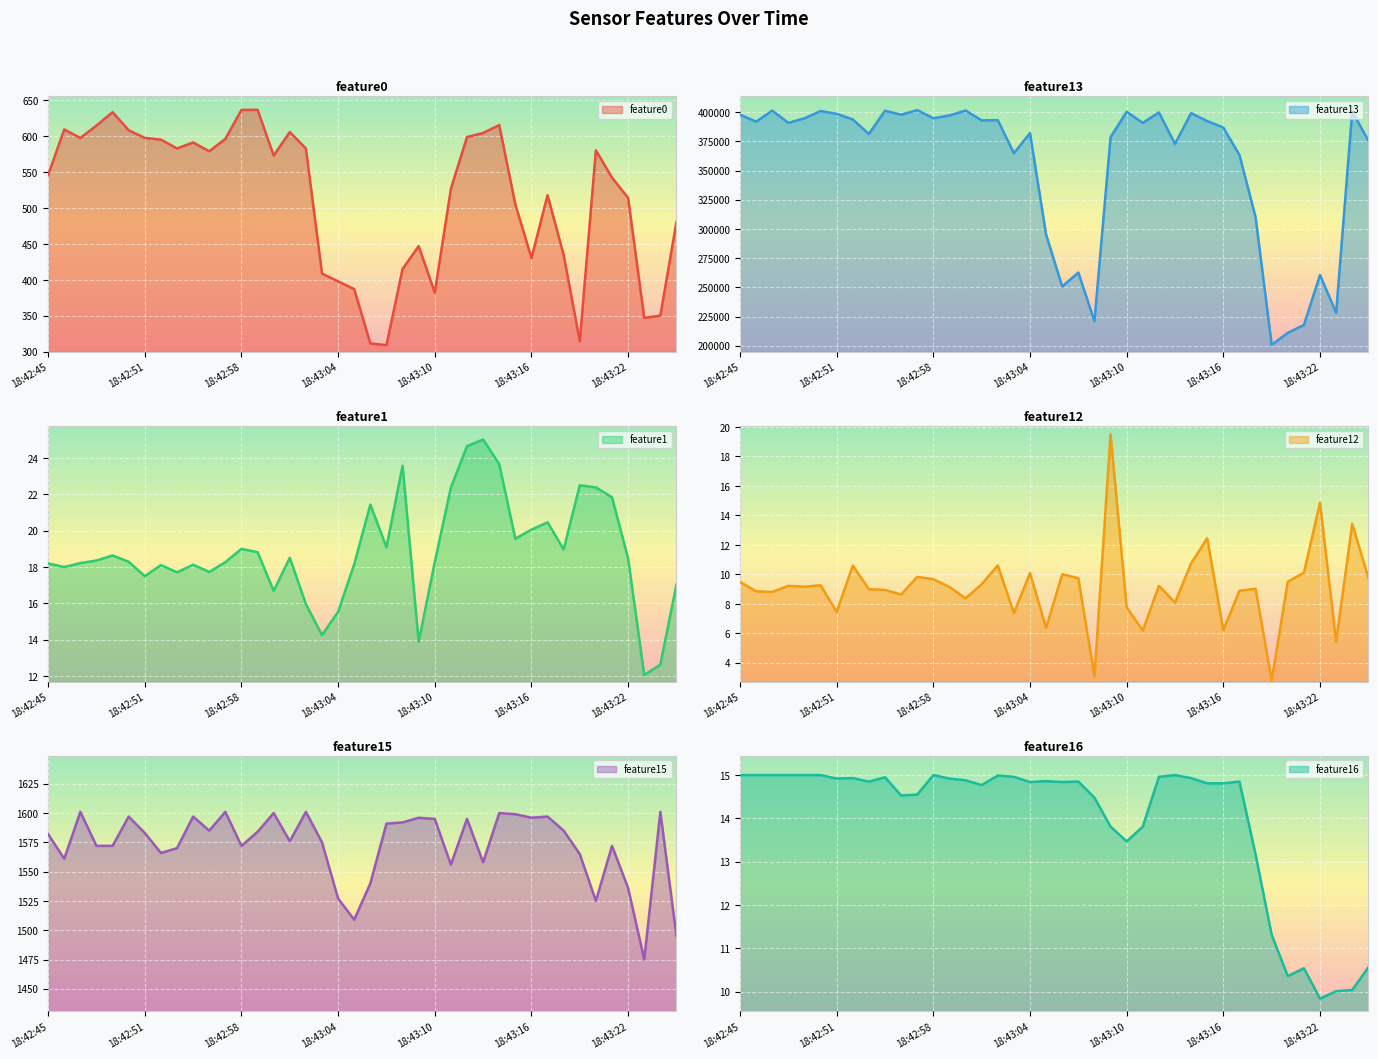

True or false: feature1 and feature12 cross at least once.

True